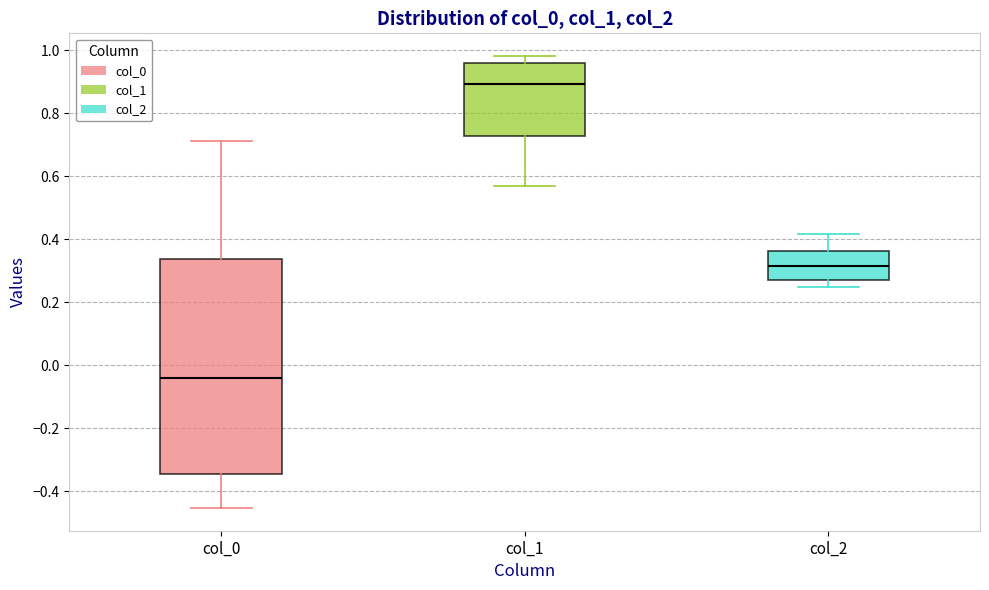

Comparing the boxes themselves (not the whiskers), which one is the tallest?

col_0